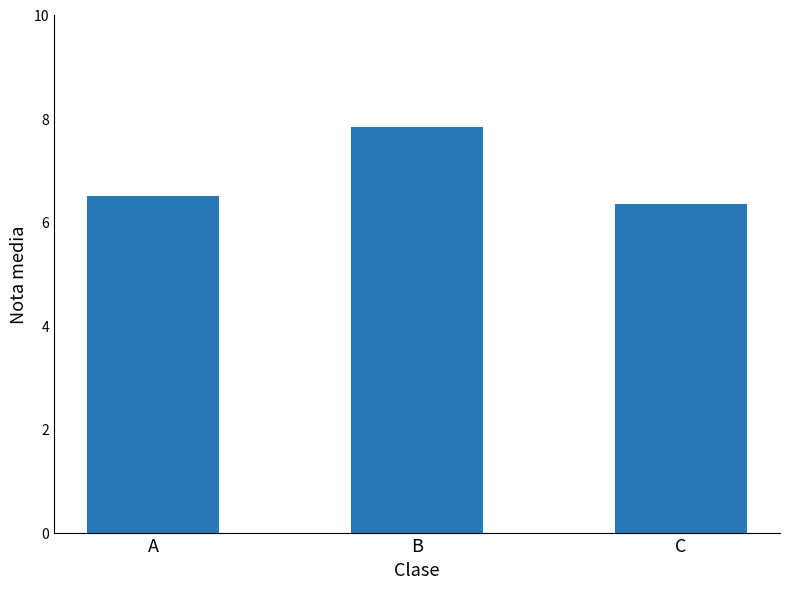

What is the value of the 2nd bar from the left?

7.8